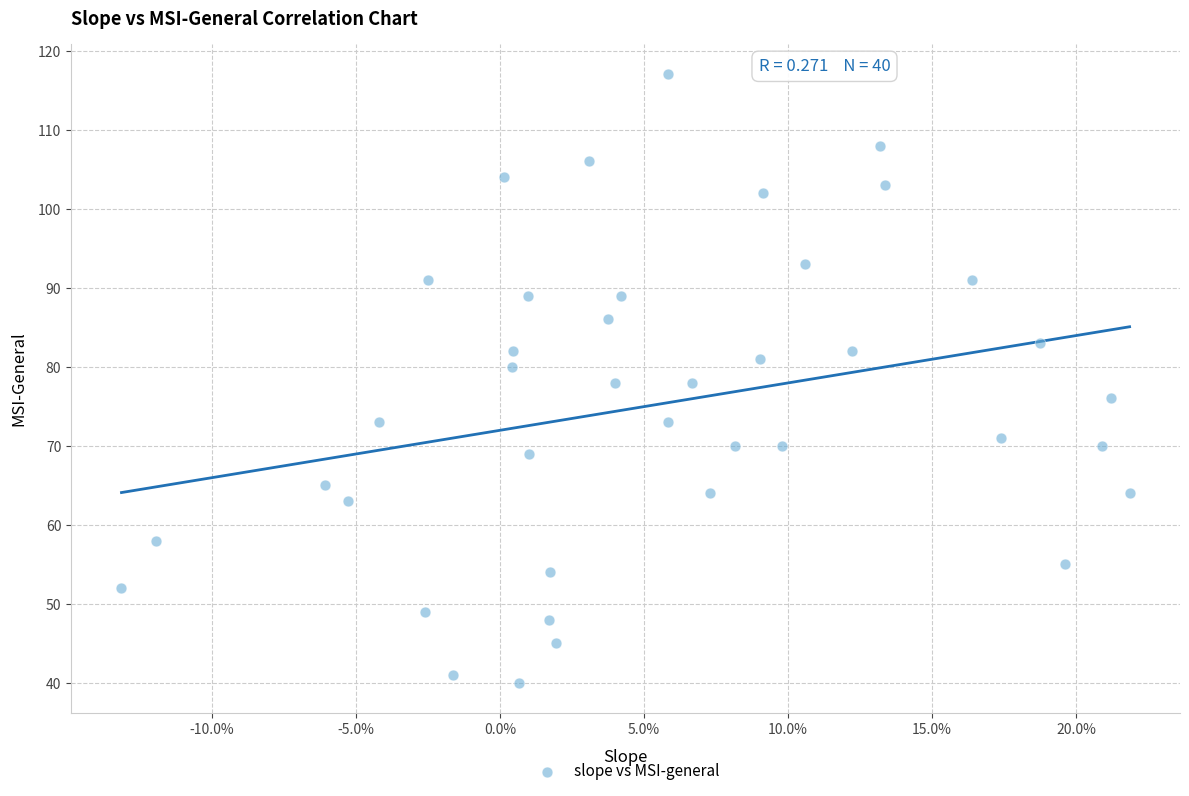

What is the range of Y values (max minus min)?

77